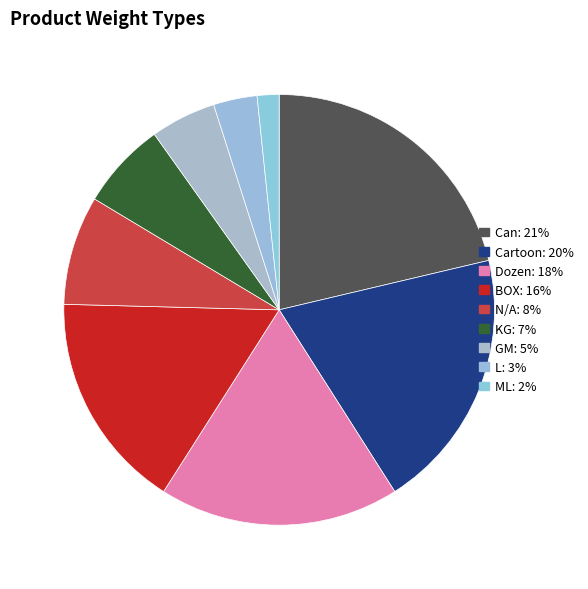

Is it true that Cartoon is 29% of the pie?

False